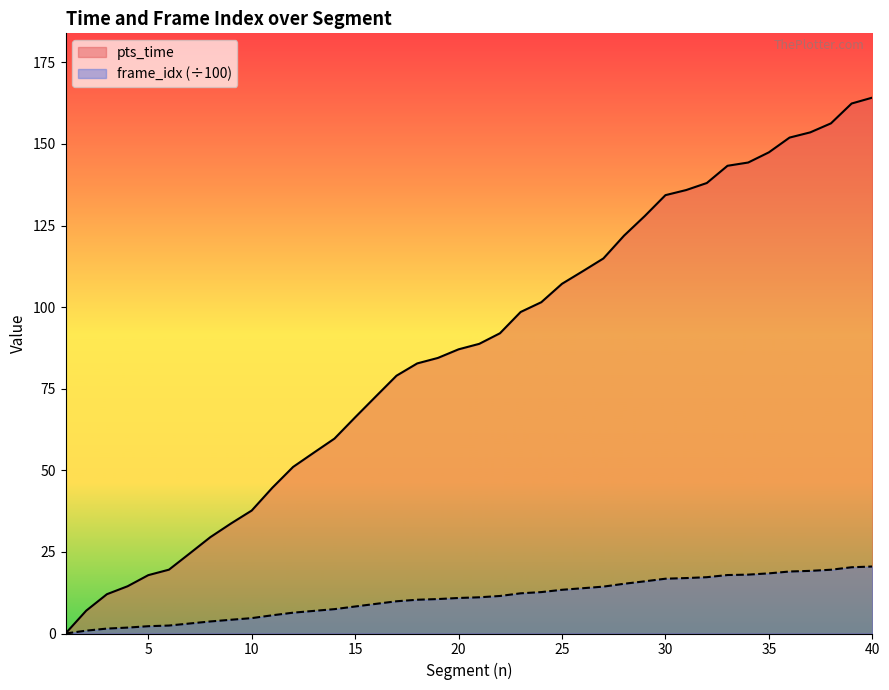

What is the spread (max minus min) of values at 40?

143.7